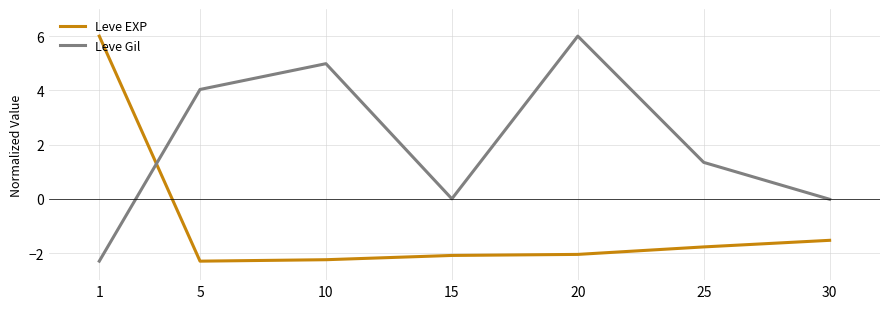

At which category does Leve Gil reach its first local valley?

15